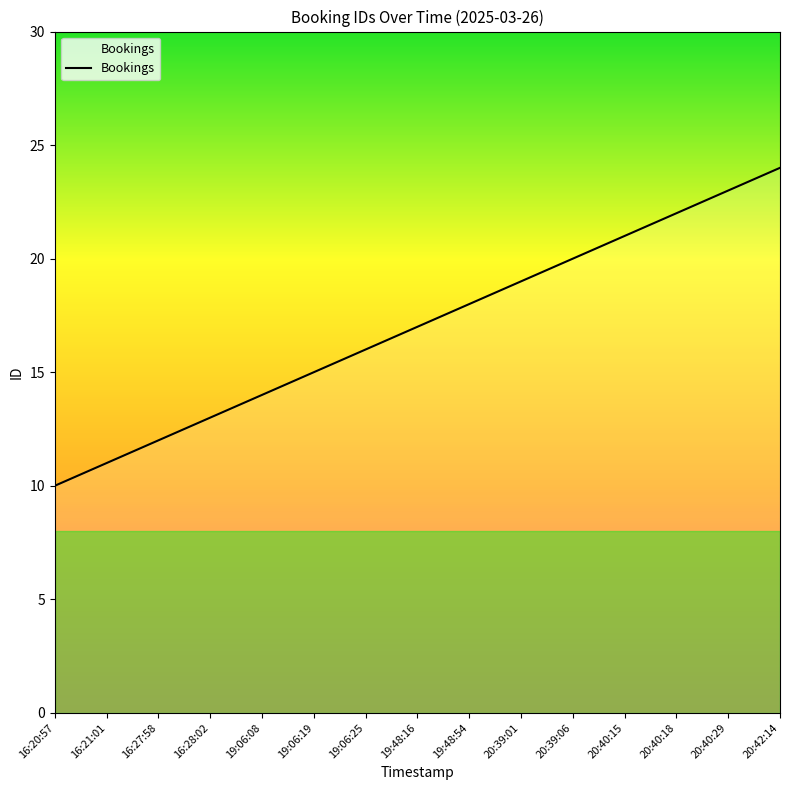

Reading left to right, what are all the values shown in this chart?

10	11	12	13	14	15	16	17	18	19	20	21	22	23	24